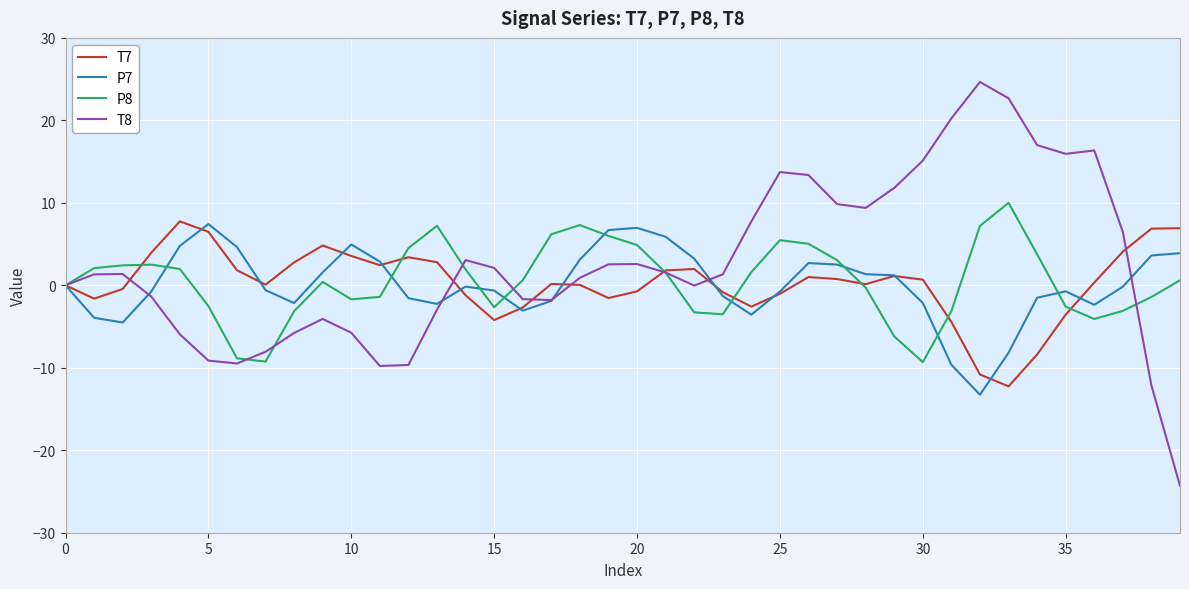

What is the sum of all T7 values?

9.5